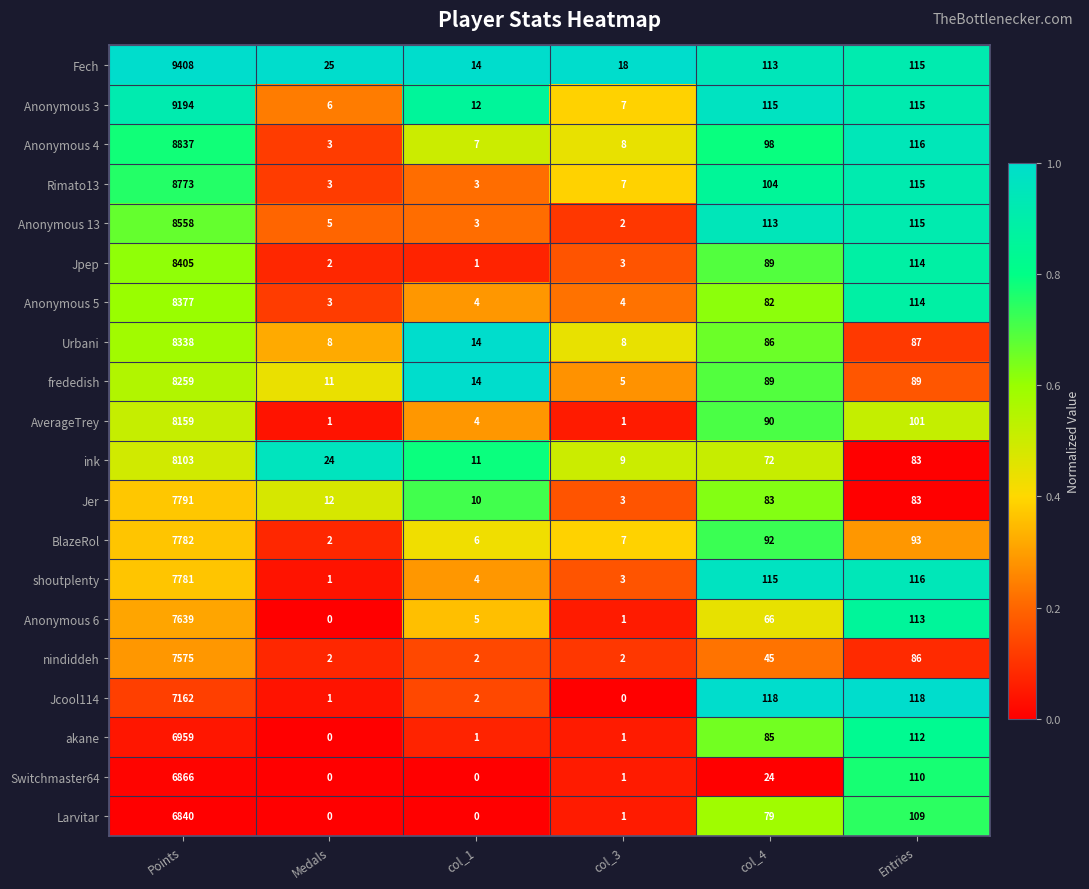

At which label does Switchmaster64 first exceed 24?

Points